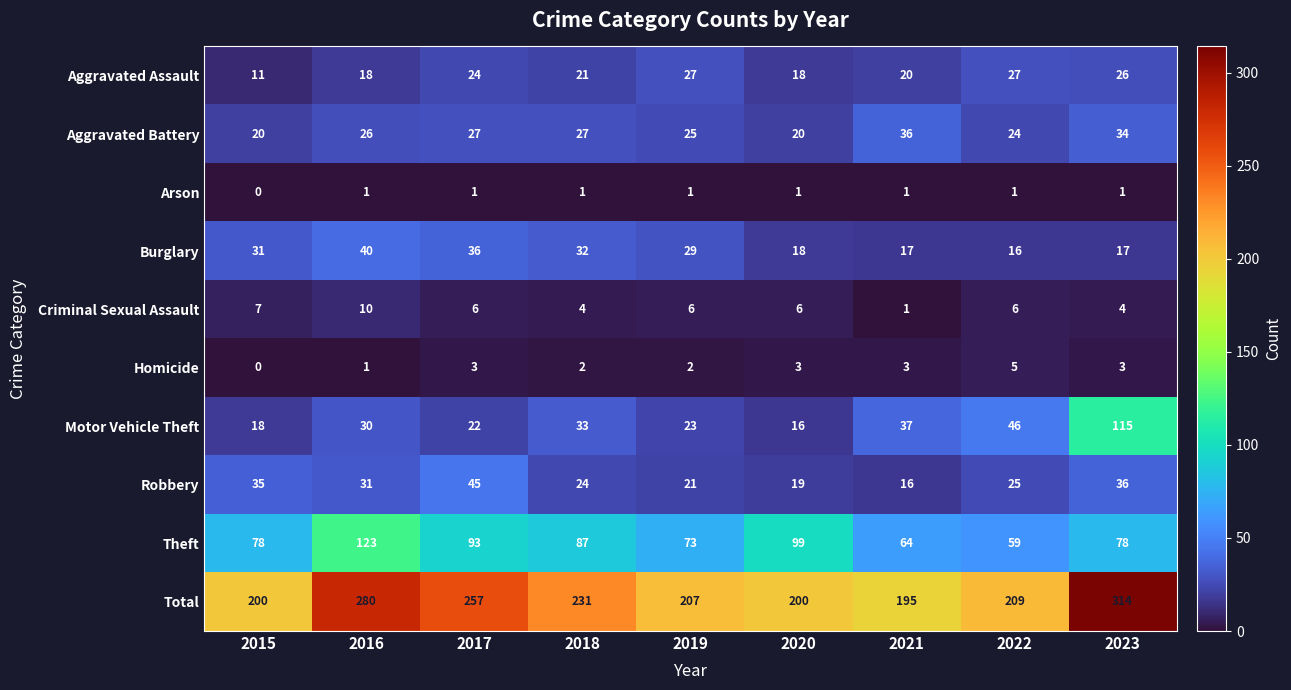

What is the greatest value displayed?

314